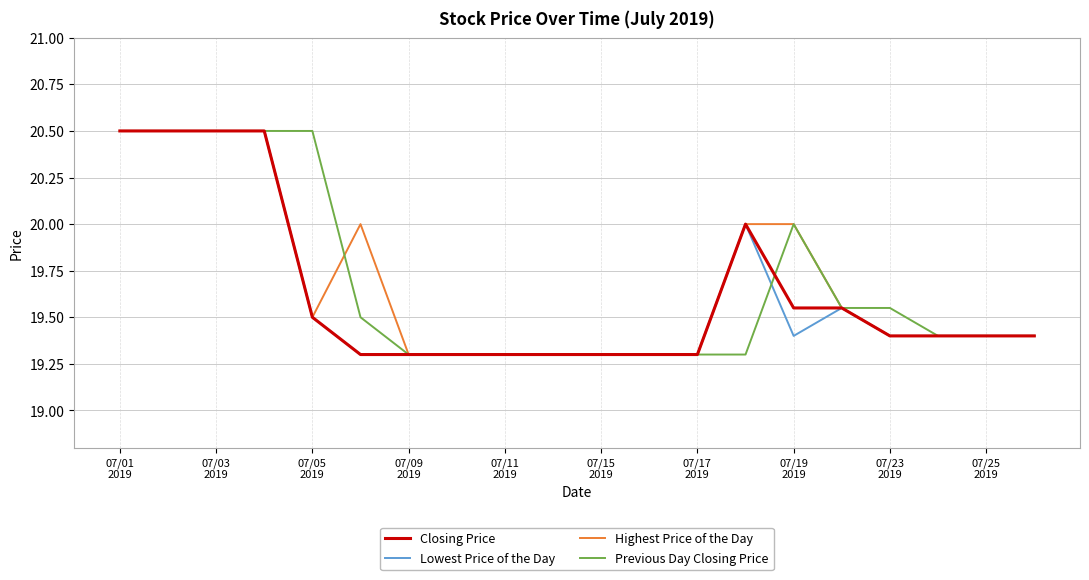

What is the highest value of the Lowest Price of the Day series?

20.5